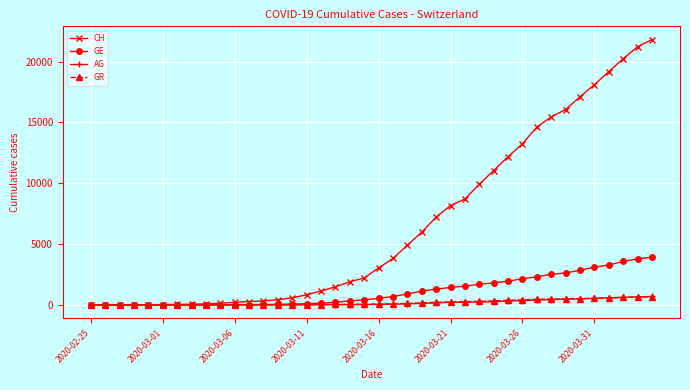

How many values in the GR series are below 84?

20